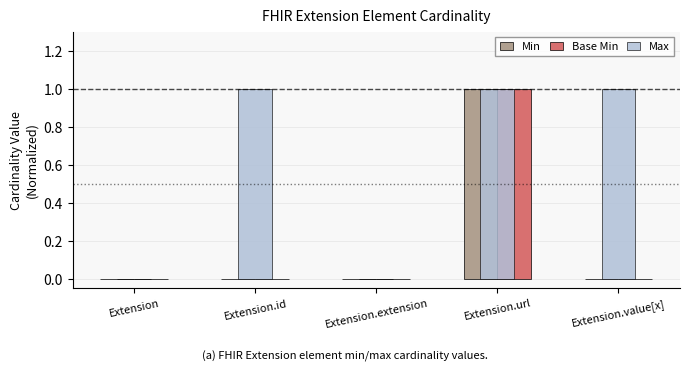

Reading left to right, transcribe all the data shown in this chart.

Min: Extension=0	Extension.id=0	Extension.extension=0	Extension.url=1	Extension.value[x]=0
Base Min: Extension=0	Extension.id=0	Extension.extension=0	Extension.url=1	Extension.value[x]=0
Max: Extension=0	Extension.id=1	Extension.extension=0	Extension.url=1	Extension.value[x]=1